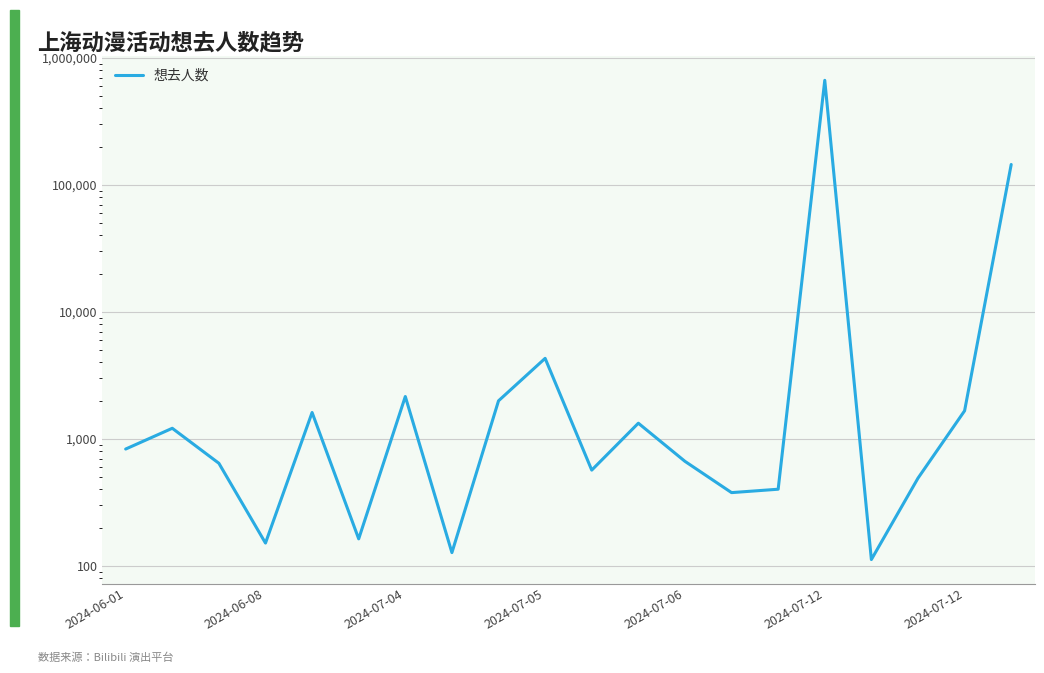

What is the change in value from 2024-07-05 to 11?

+1177